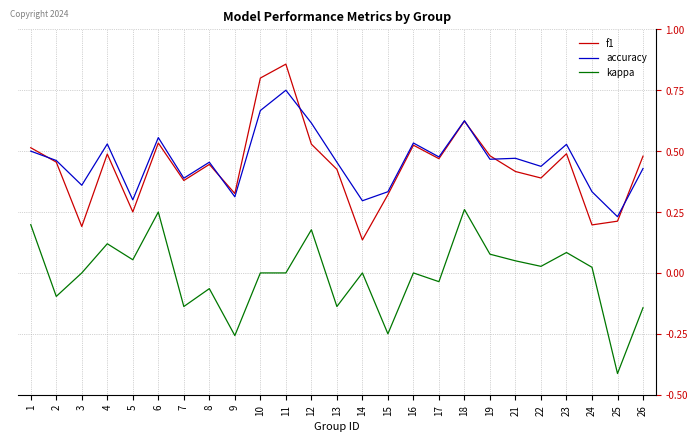

How many intersections are there between f1 and accuracy?

6